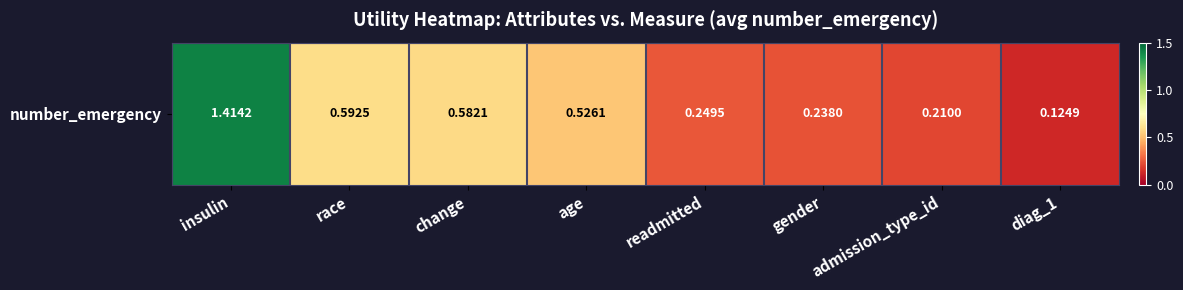

What is the sum of all values?

3.9